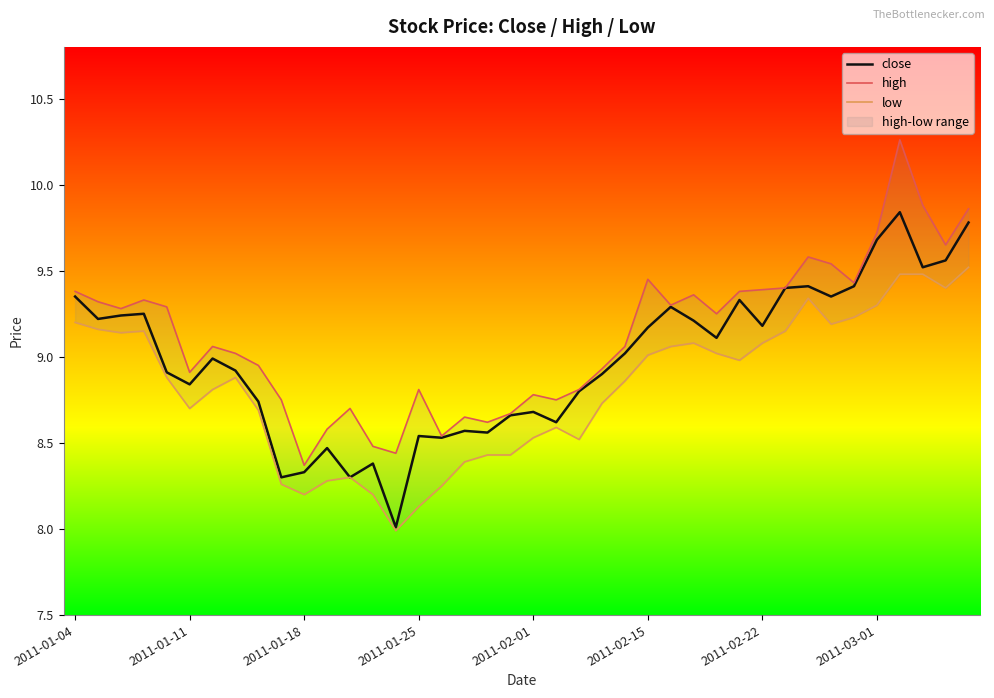

What is the value of the close point at the 11th from the left?

8.3